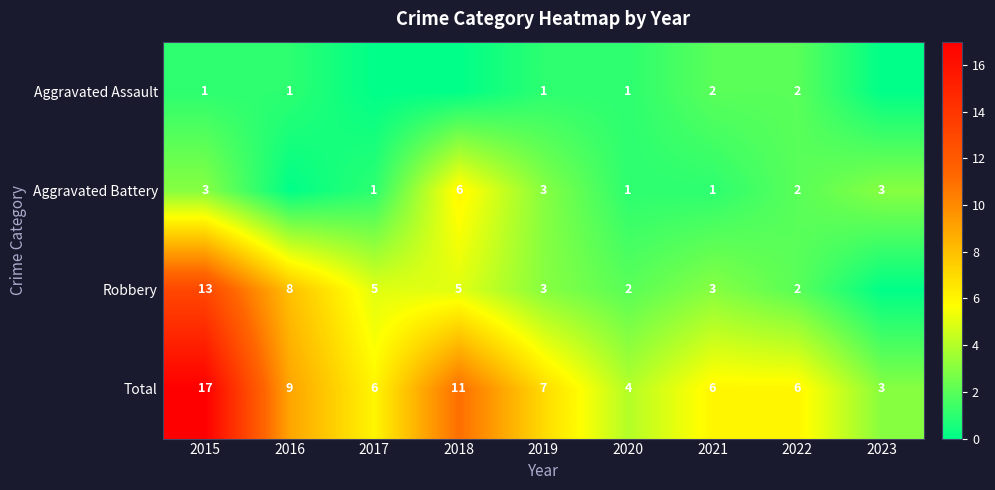

What is the sum of the Aggravated Assault values at 2022 and 2016?

3